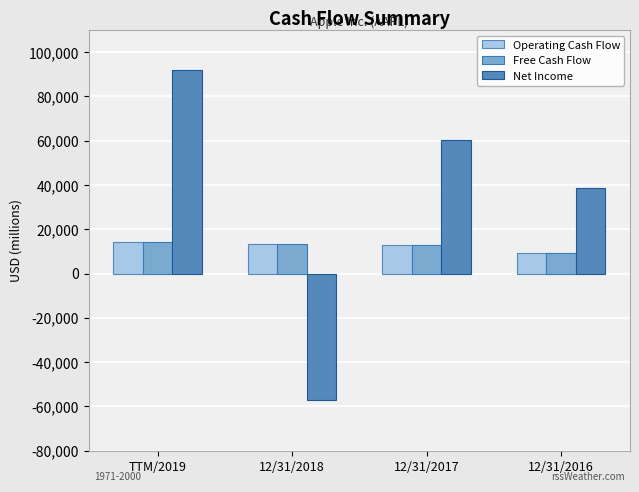

The value of Net Income at TTM/2019 is 91898. True or false?

True